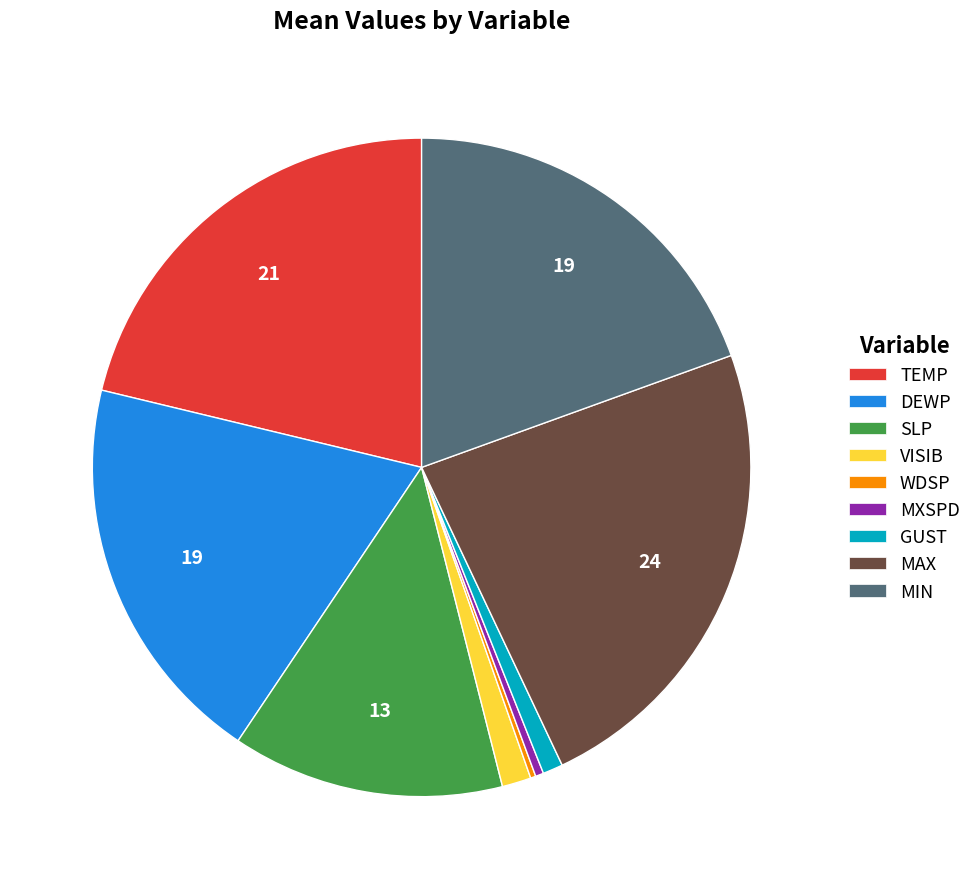

Does TEMP account for over 50% of the chart?

No